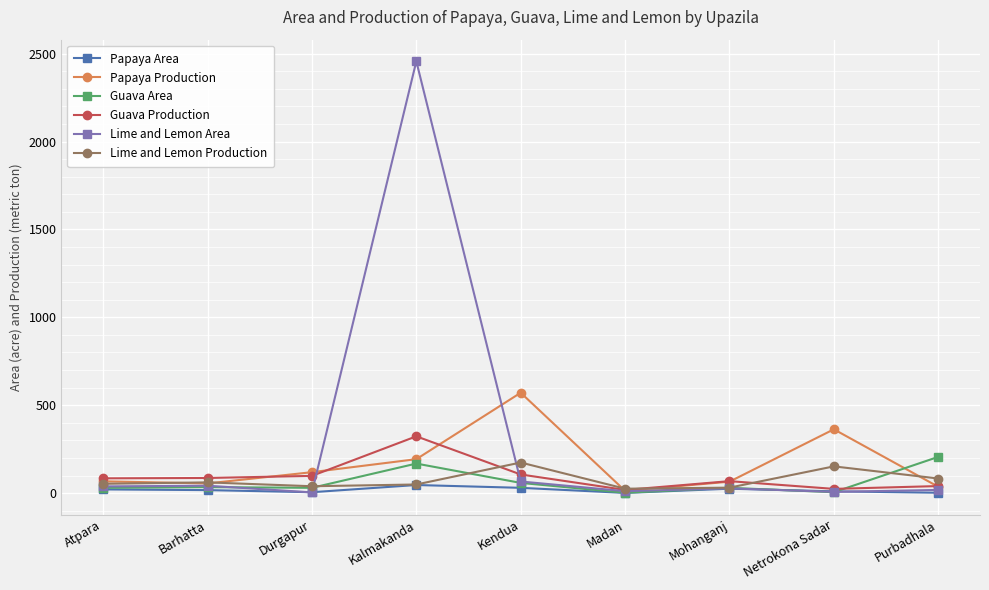

What is the label of the 5th point from the right?

Kendua